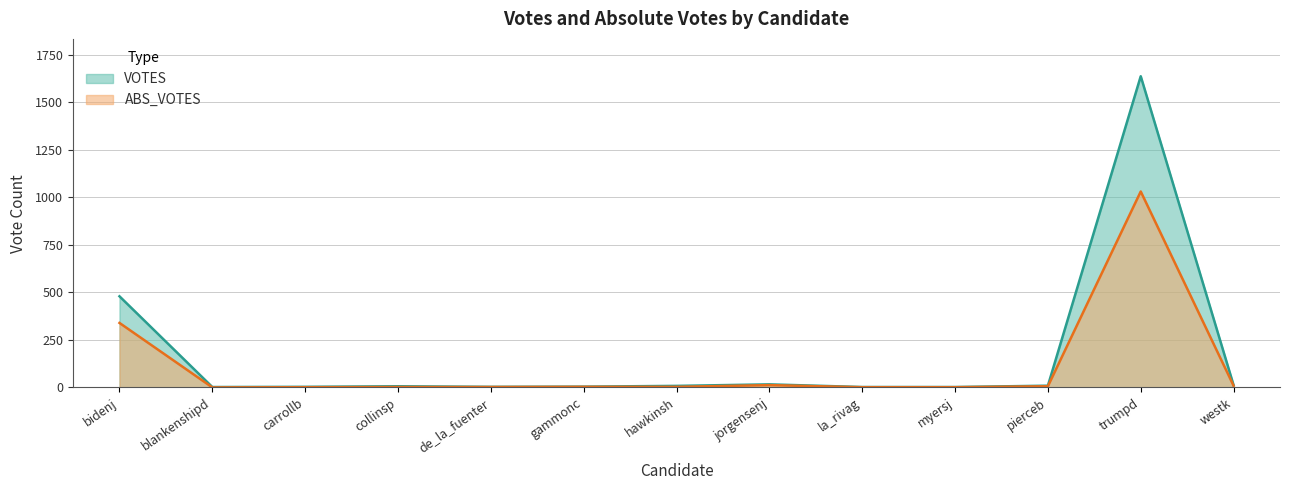

List the labels in order of VOTES value, smallest first.

blankenshipd, la_rivag, myersj, carrollb, de_la_fuenter, gammonc, collinsp, hawkinsh, pierceb, westk, jorgensenj, bidenj, trumpd